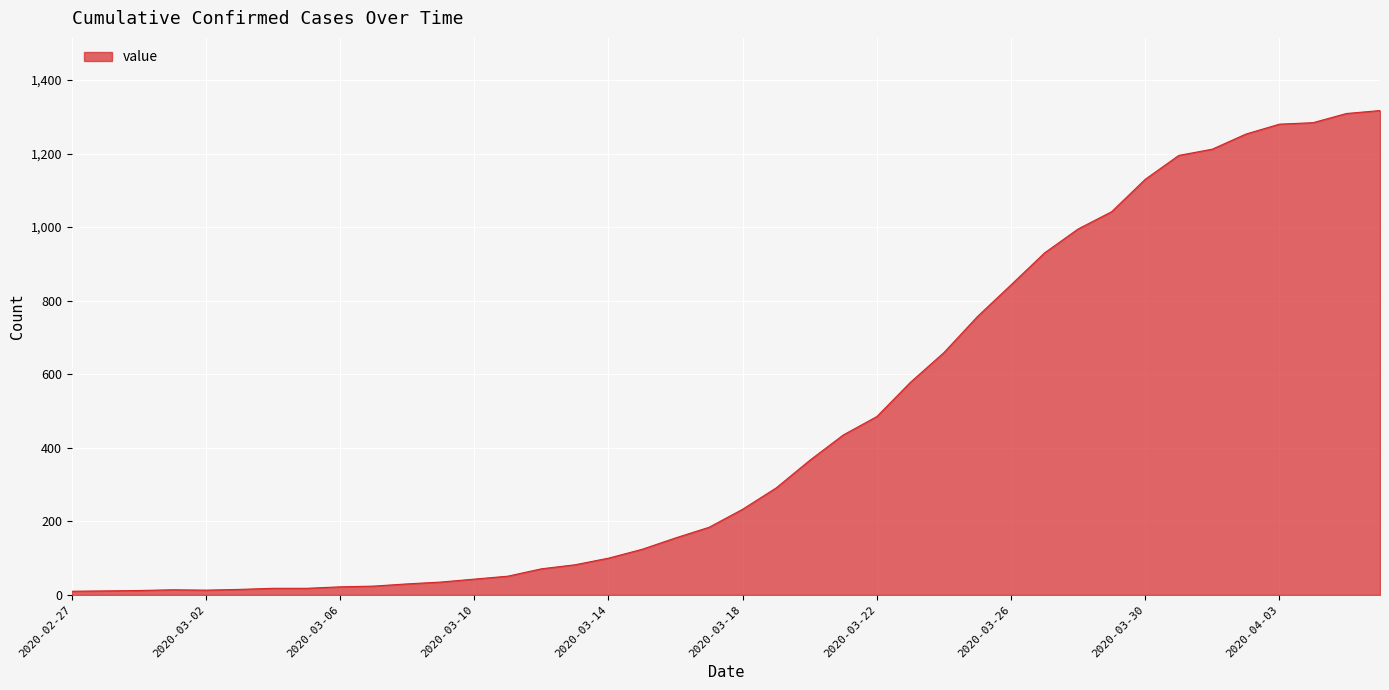

What is the difference between the maximum and minimum values?

1307